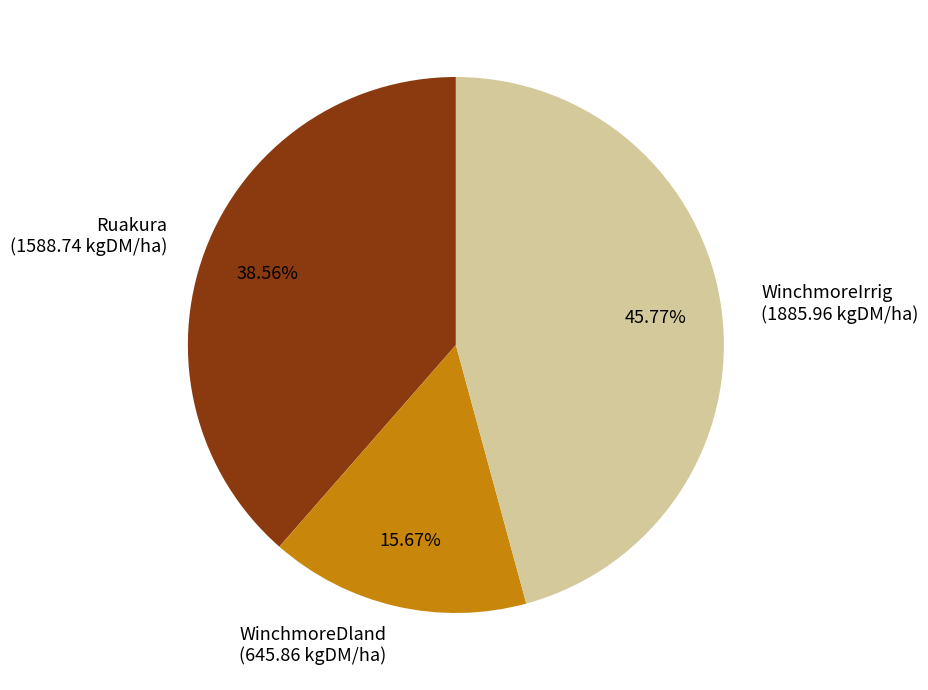

True or false: WinchmoreDland accounts for 16% of the total.

True